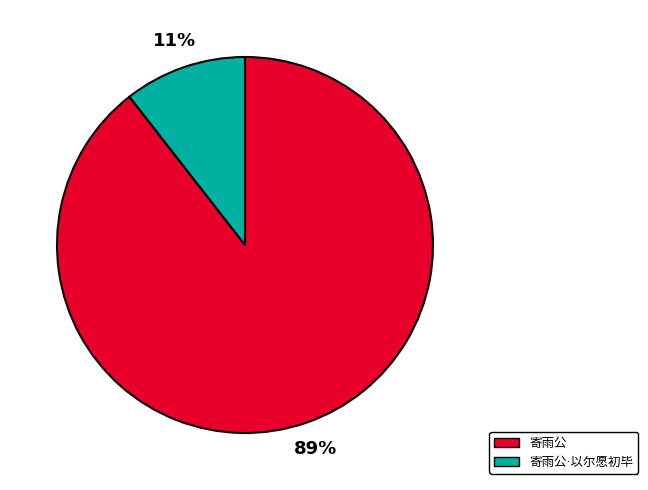

To the nearest percent, what is the average slice percentage?

50%